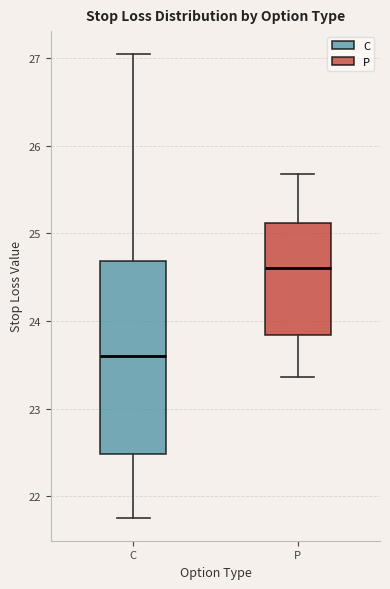

Reading left to right, read every box against the y-axis: the position of its median line, the range the box covers, and the ends of its whiskers. The values are not printed on the chart, so give them approximately, as read against the axis.

C: median 23.6, box 22.5 to 24.7, whiskers 21.8 to 27.0
P: median 24.6, box 23.8 to 25.1, whiskers 23.4 to 25.7